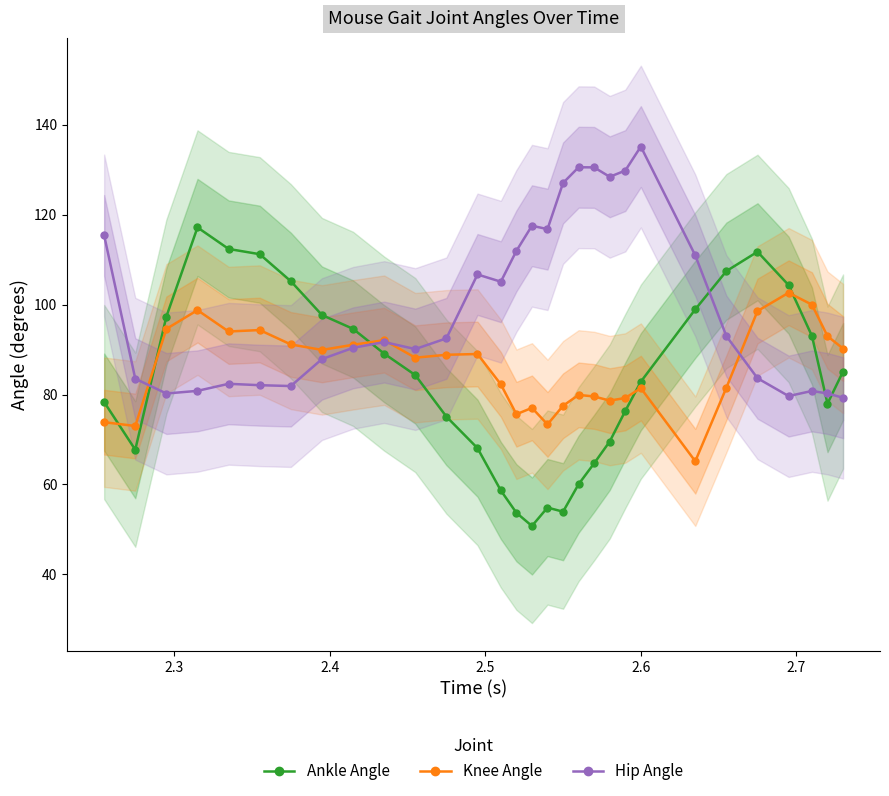

What is the value of the Ankle Angle point at the 20th from the left?

64.7